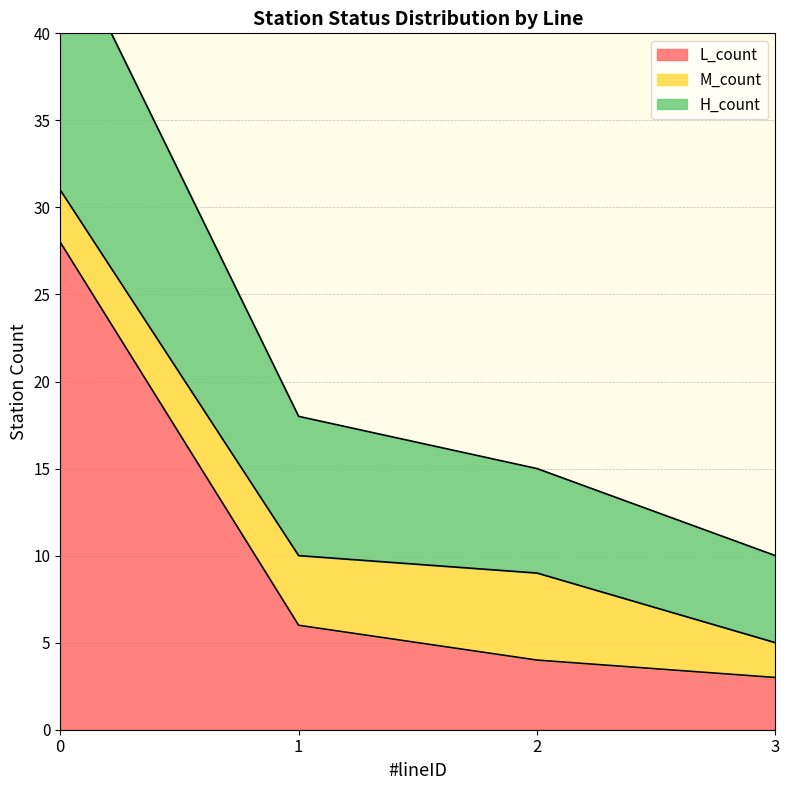

Which category has the lowest value across all series?

3